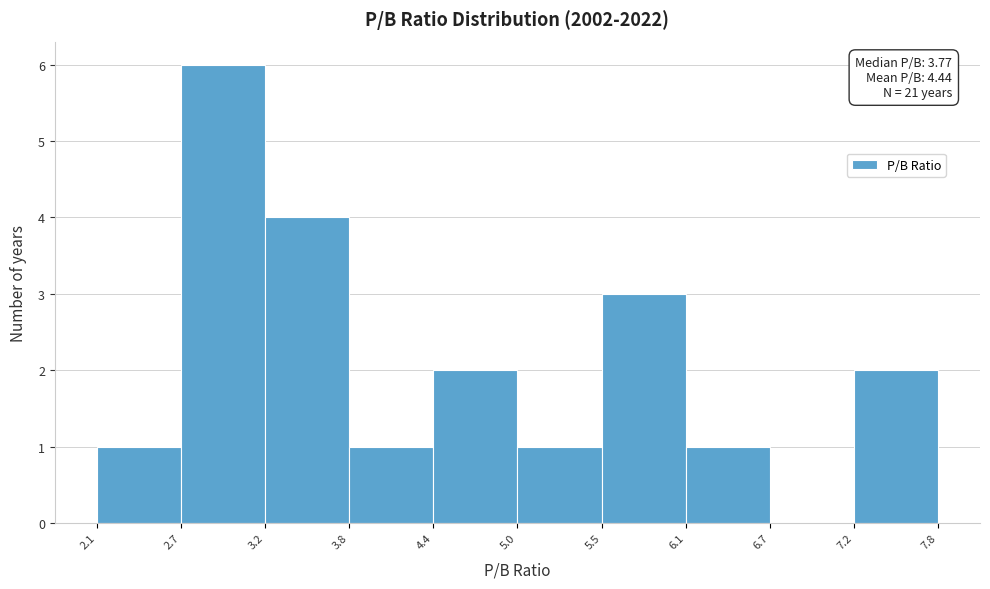

Over which range of the x-axis is the bar tallest?

2.7 to 3.2